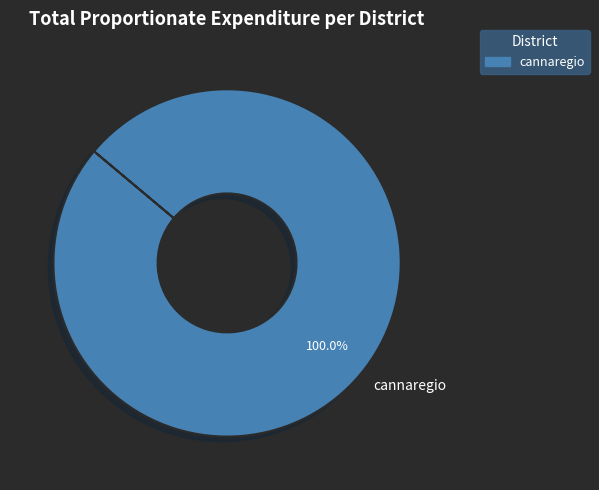

Rank the categories by value from lowest to highest.

cannaregio